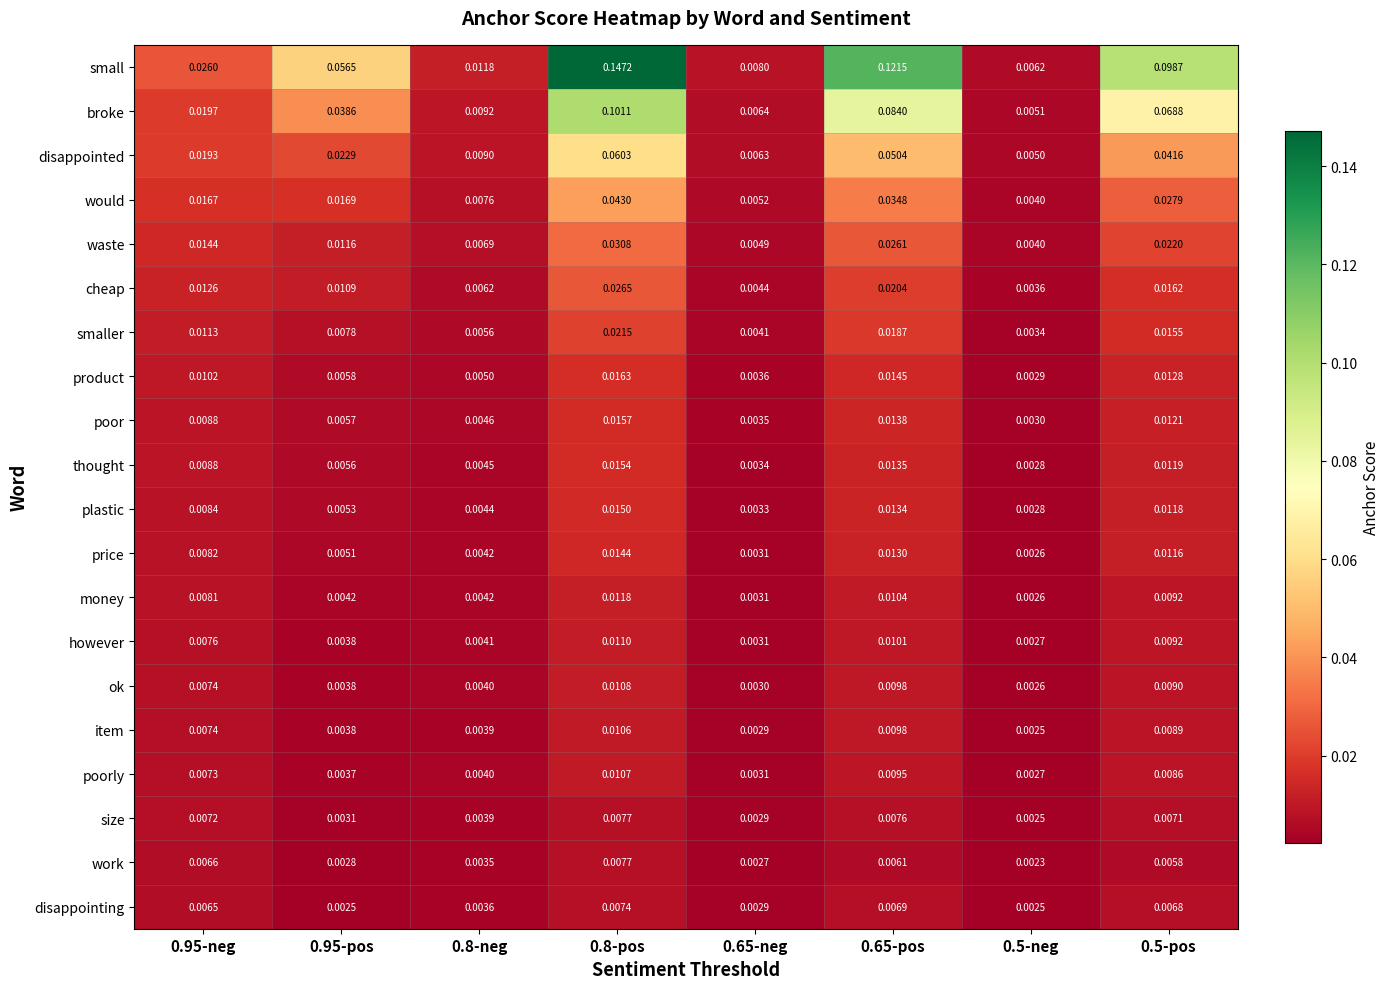

Which series has the largest range (max minus min)?

small